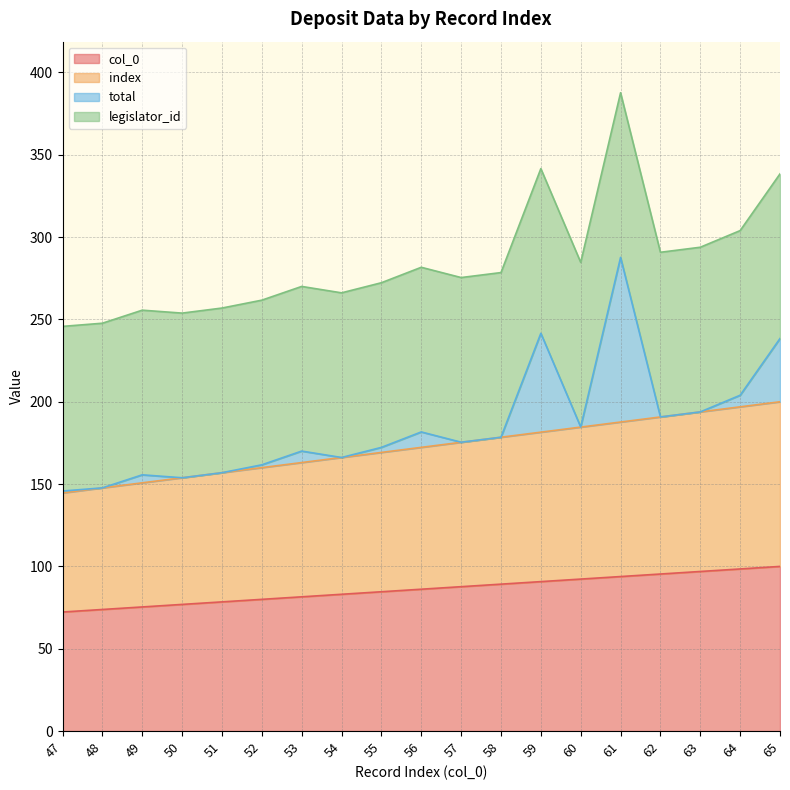

Is it true that index equals 294.9 at 56?

False